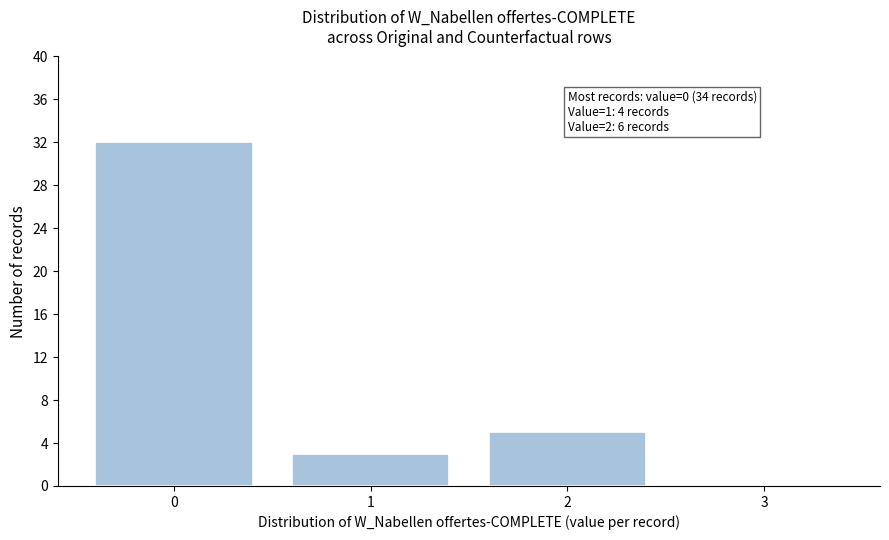

Which range on the x-axis has the tallest bar?

-0.5 to 0.5